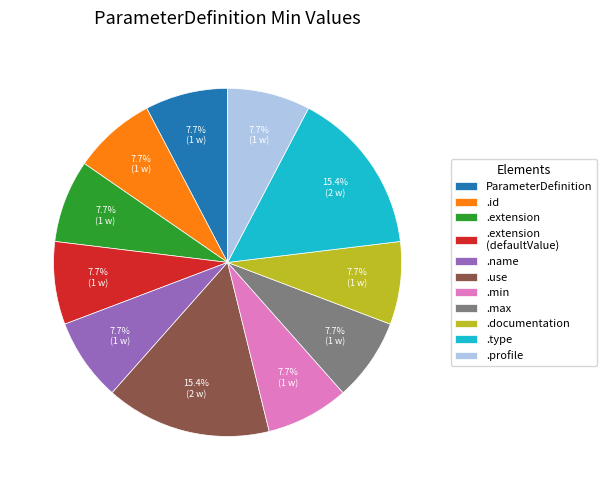

What portion of the pie excludes .id?

92.3%